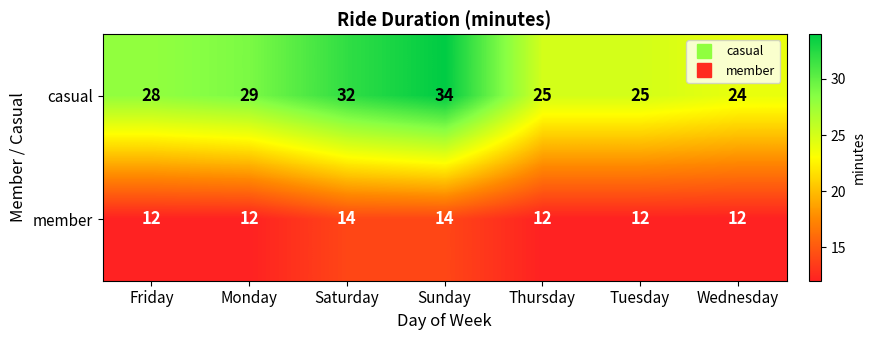

What is the greatest value displayed?

34